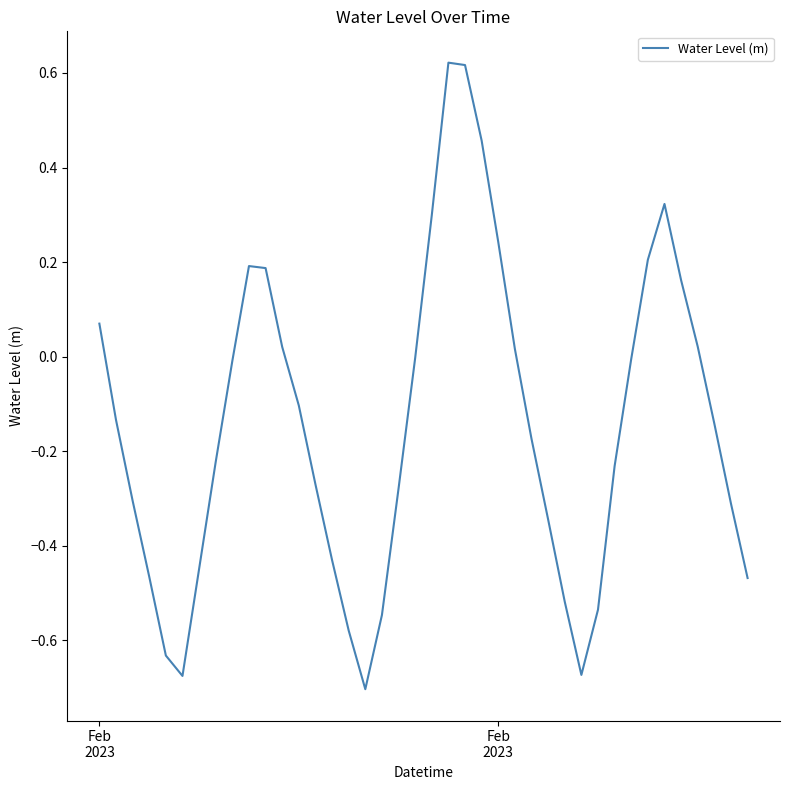

What is the difference between the maximum and minimum values?

1.3